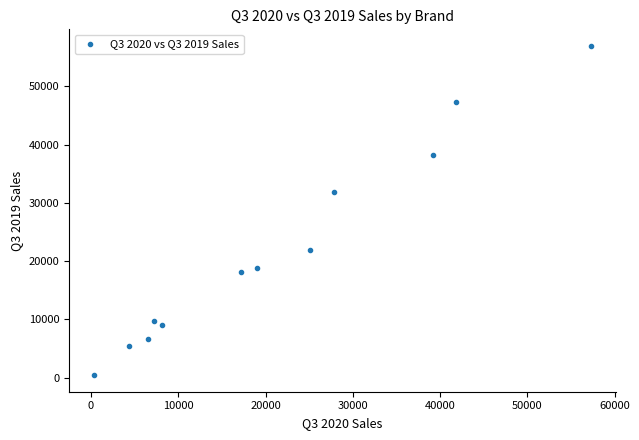

What Y value in the scatter plot is closest to 28685?

31817